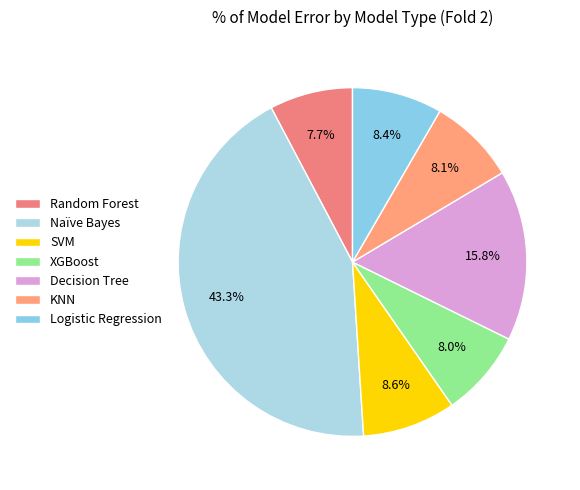

True or false: Random Forest accounts for 8% of the total.

True